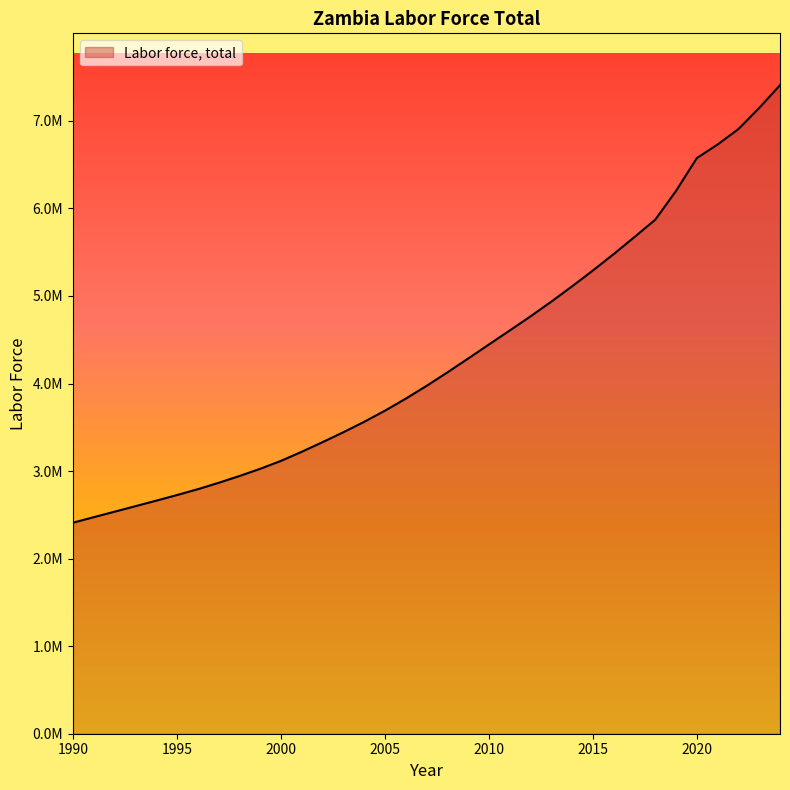

True or false: the data has more than 0 interior local peaks.

False